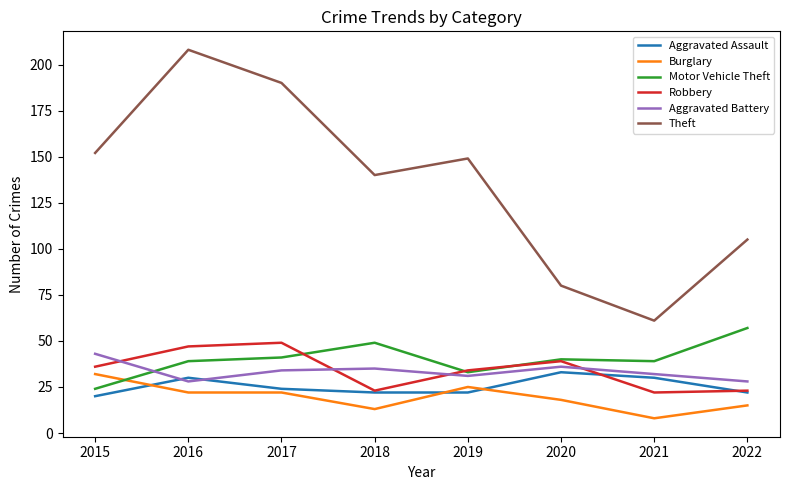

Which series has the largest total across all categories?

Theft